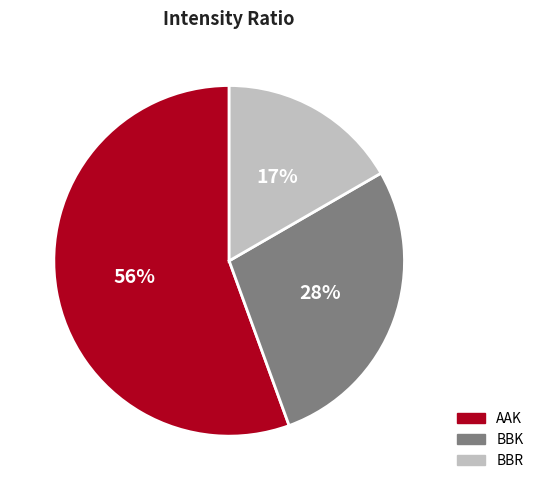

To the nearest percent, what is the difference between the largest and smallest slice percentages?

39%